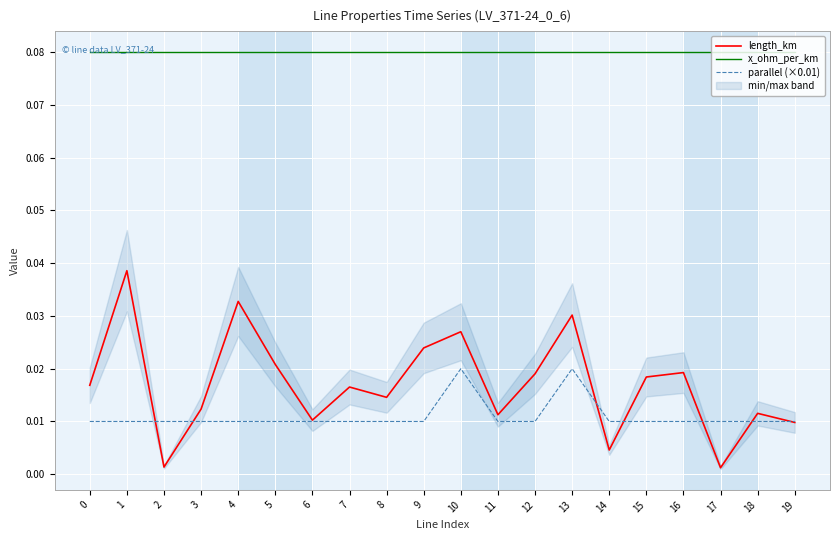

The length_km series shows 0.0 at 5. True or false?

True